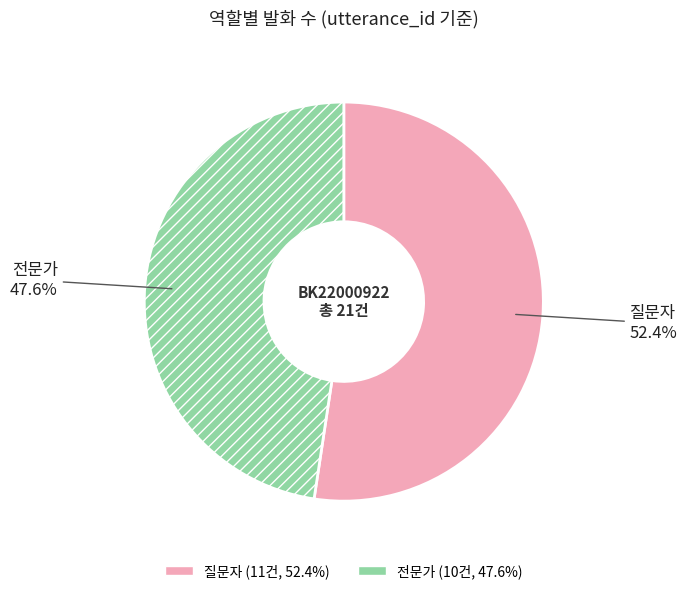

Which slice is the largest?

질문자